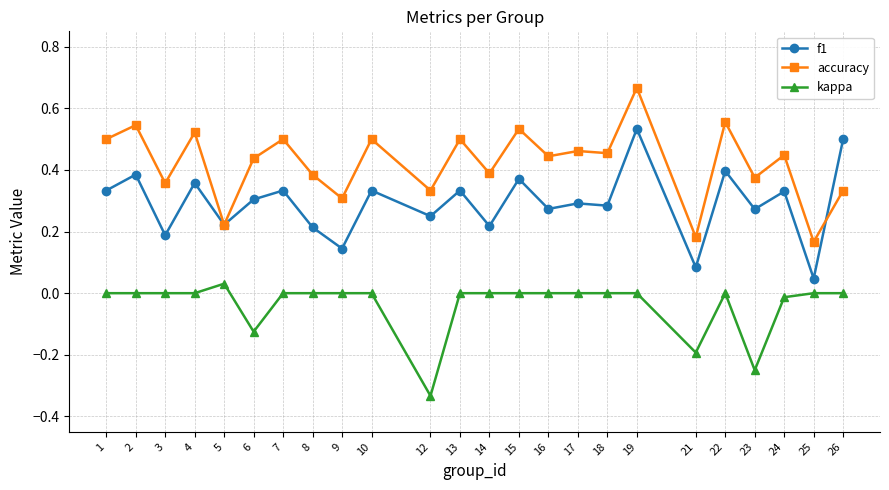

True or false: f1 and kappa intersect in this chart.

False